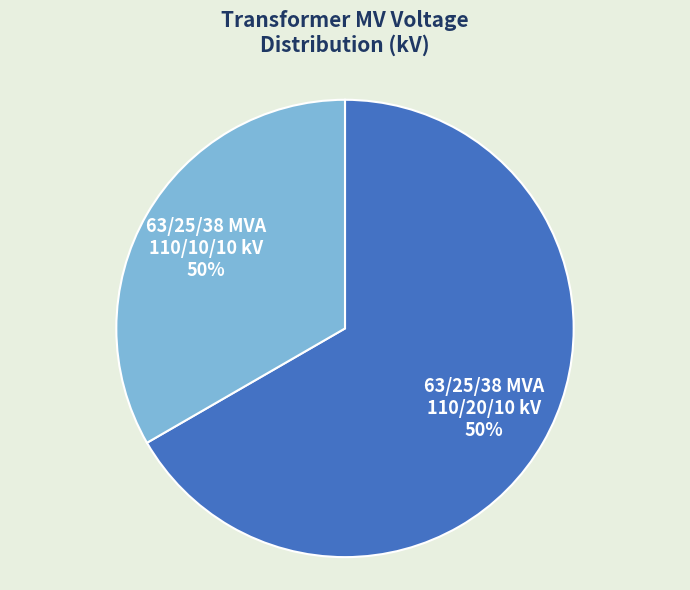

How many slices are in this pie chart?

2